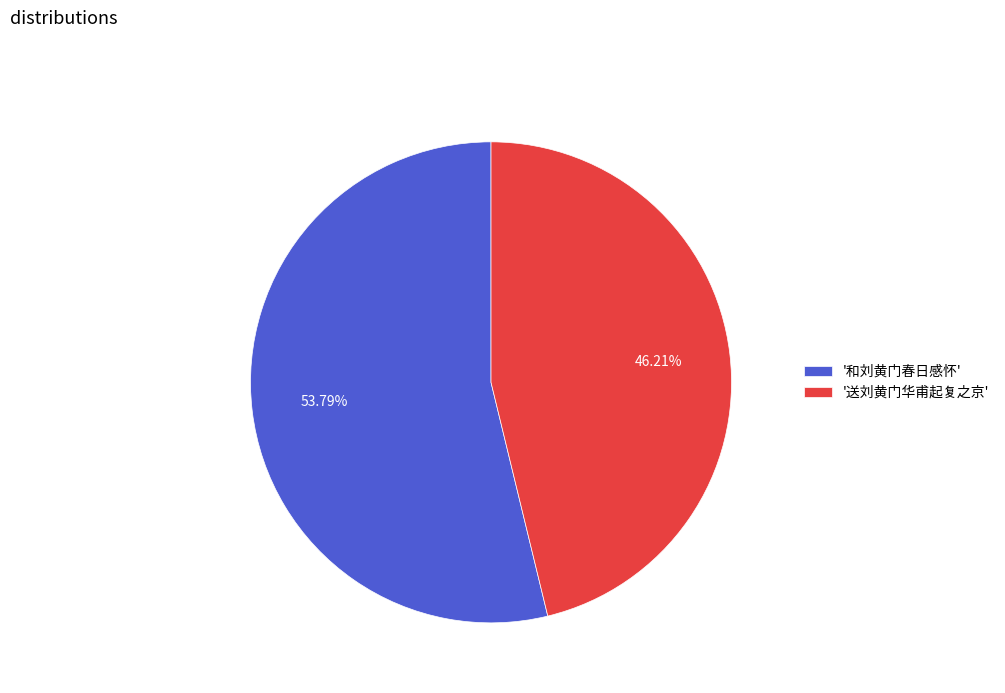

Approximately how many times larger is the value at '送刘黄门华甫起复之京' compared to '和刘黄门春日感怀'?

0.9